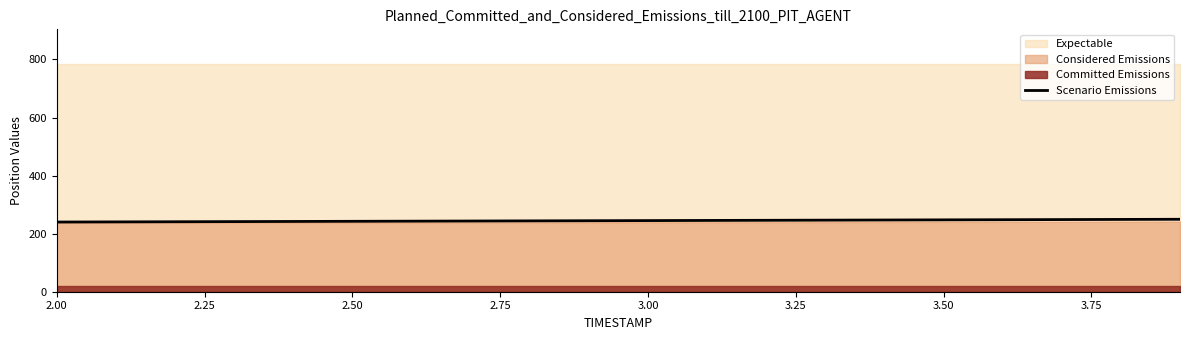

The value of Scenario Emissions at 2.00 is 331.5. True or false?

False